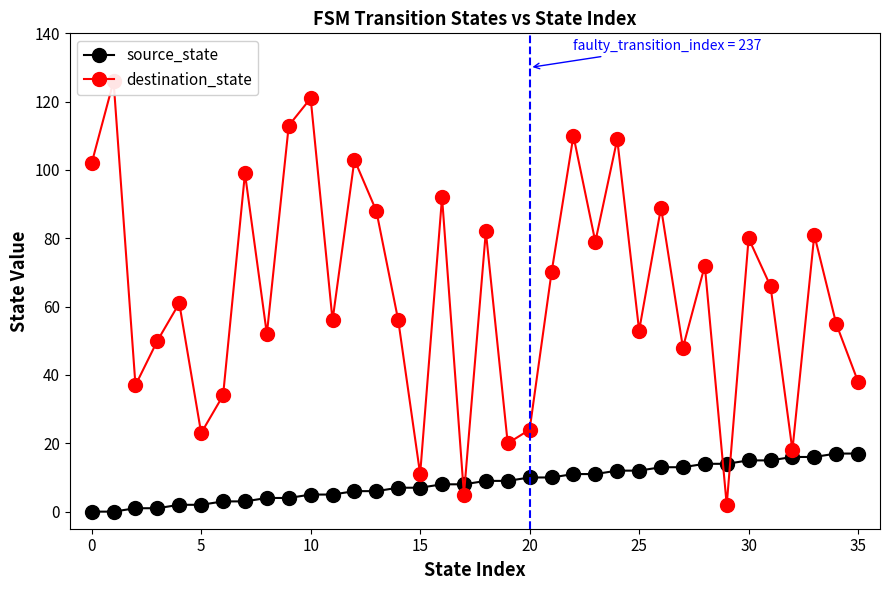

Which series has the largest total across all categories?

destination_state